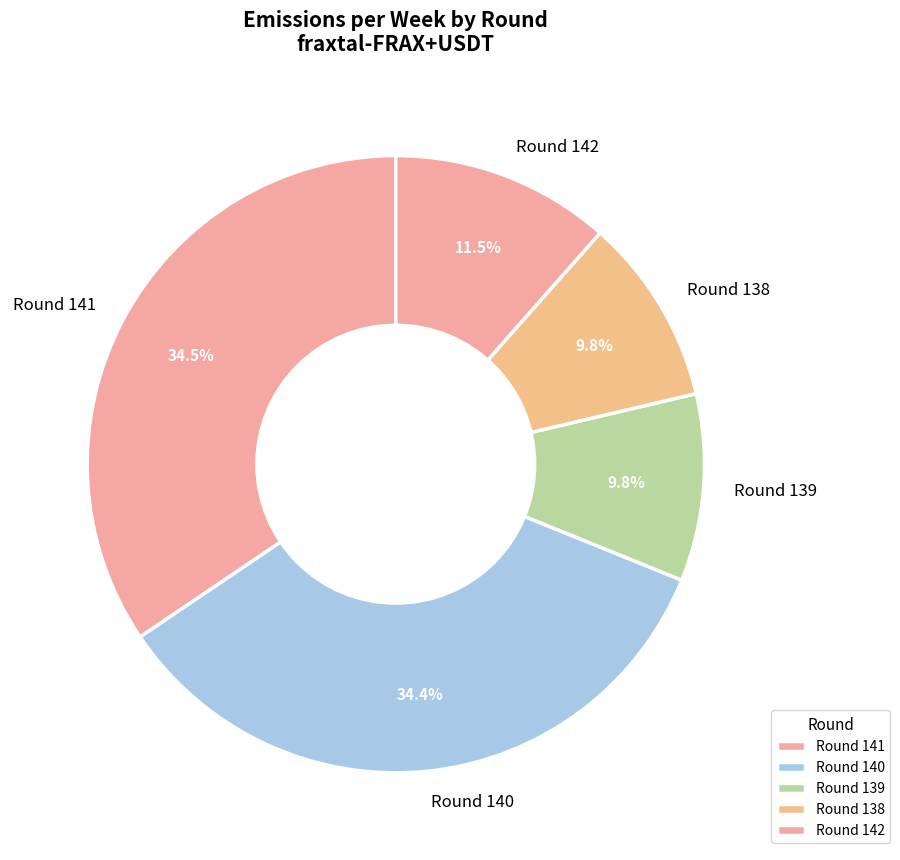

To the nearest percent, what is the average slice percentage?

20%